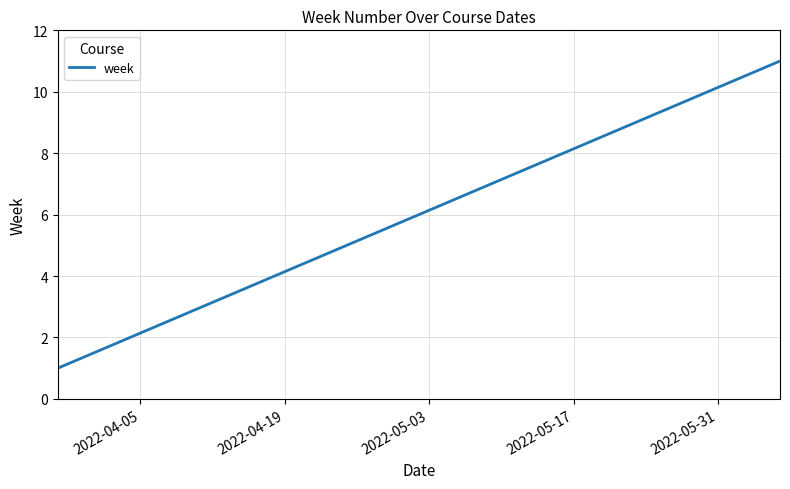

What is the greatest value displayed?

11